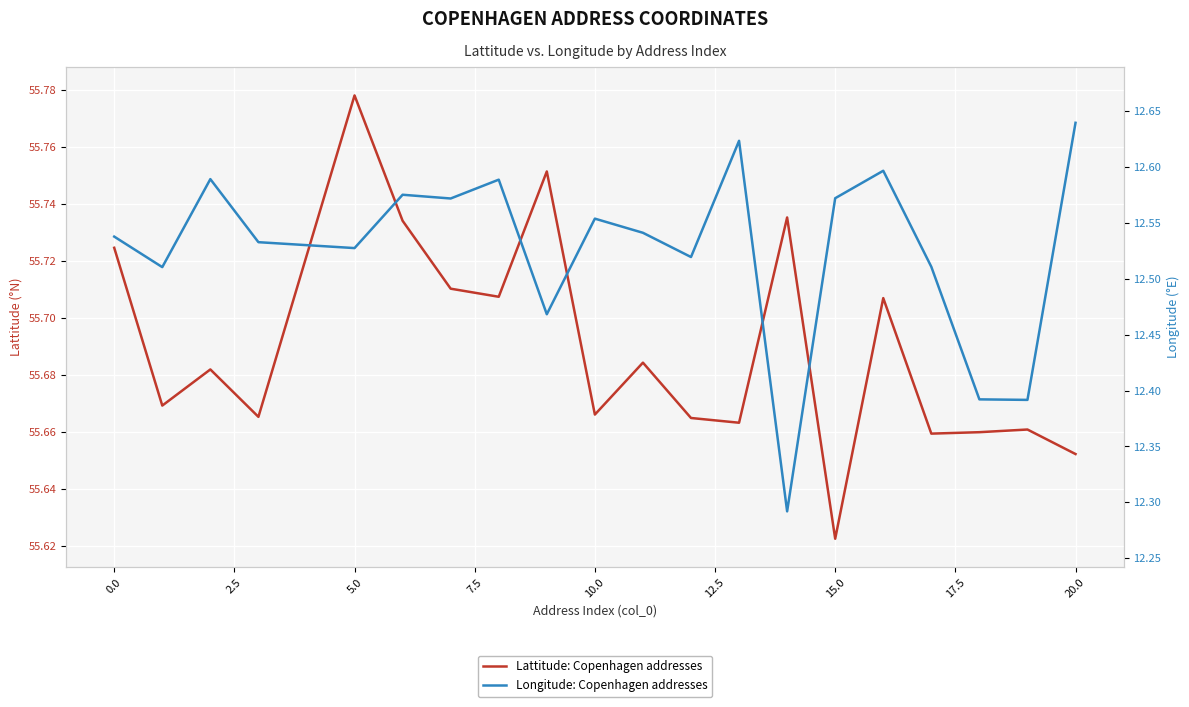

Reading left to right, list all the values displayed in this chart.

Lattitude: Copenhagen addresses: 55.7	55.7	55.7	55.7	55.8	55.7	55.7	55.7	55.8	55.7	55.7	55.7	55.7	55.7	55.6	55.7	55.7	55.7	55.7	55.7
Longitude: Copenhagen addresses: 12.5	12.5	12.6	12.5	12.5	12.6	12.6	12.6	12.5	12.6	12.5	12.5	12.6	12.3	12.6	12.6	12.5	12.4	12.4	12.6